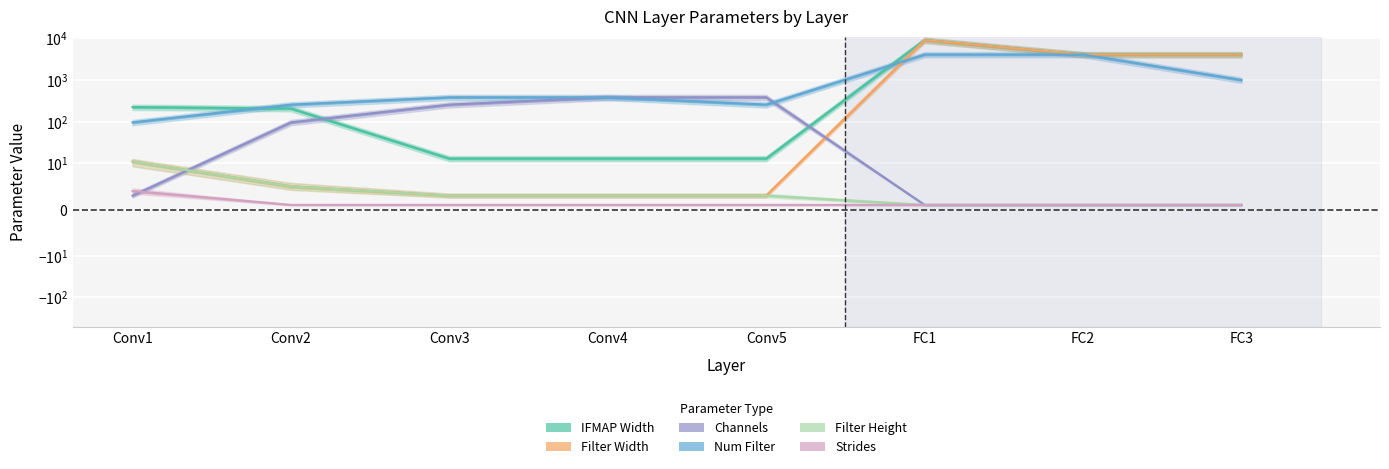

Which series has the largest total across all categories?

IFMAP Width